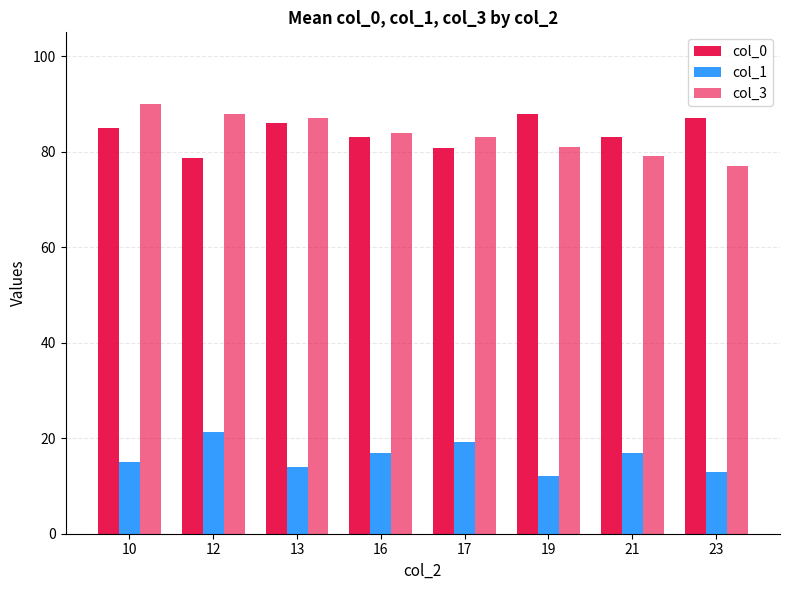

Reading left to right, extract all data points from this chart.

col_0: 10=85.0	12=78.7	13=86.0	16=83.0	17=80.7	19=88.0	21=83.0	23=87.0
col_1: 10=15.0	12=21.3	13=14.0	16=17.0	17=19.3	19=12.0	21=17.0	23=13.0
col_3: 10=90.0	12=88.0	13=87.0	16=84.0	17=83.0	19=81.0	21=79.0	23=77.0